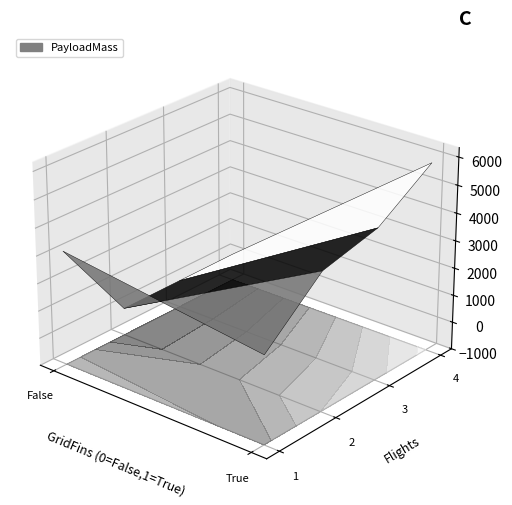

How many values are below 4990?

4